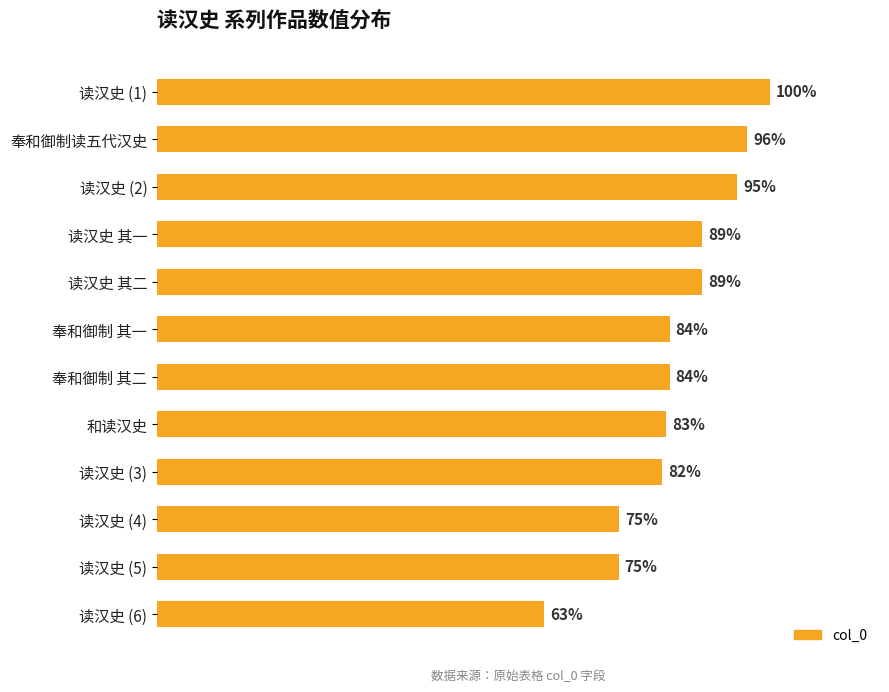

Does the chart contain stacked bars?

No